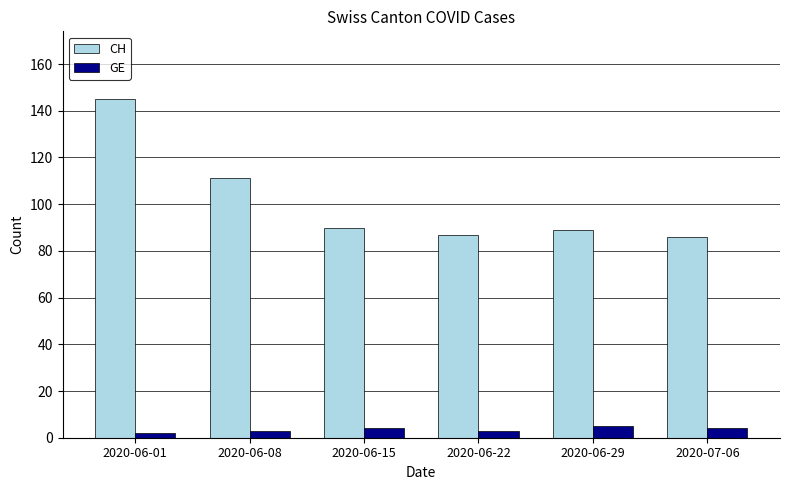

What is the highest value of the GE series?

5